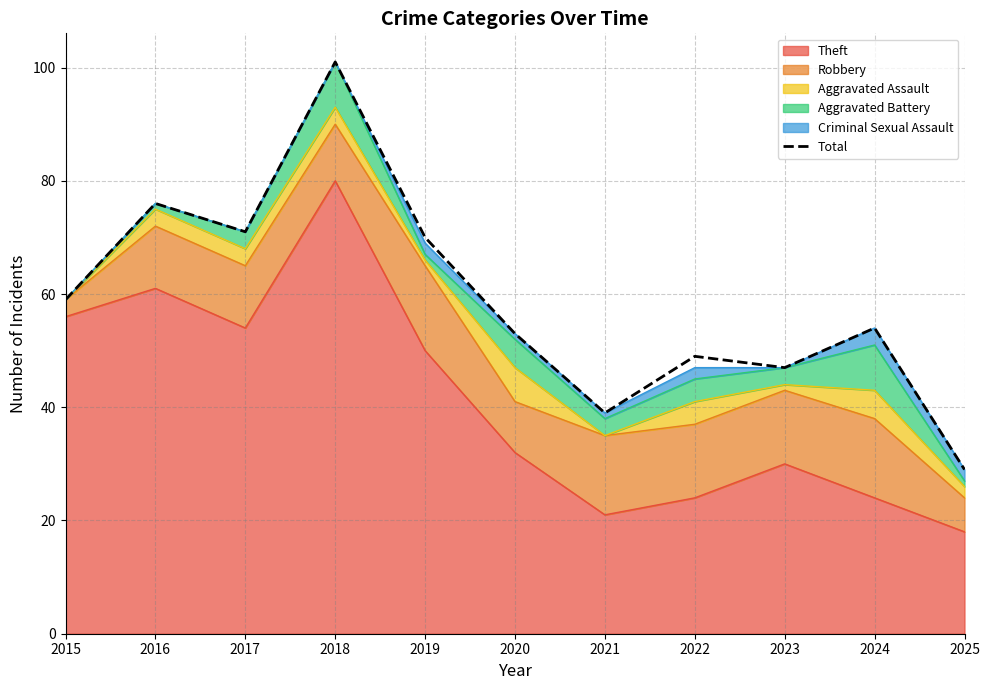

Rank the categories by value from highest to lowest.

2018, 2016, 2017, 2019, 2015, 2024, 2020, 2022, 2023, 2021, 2025